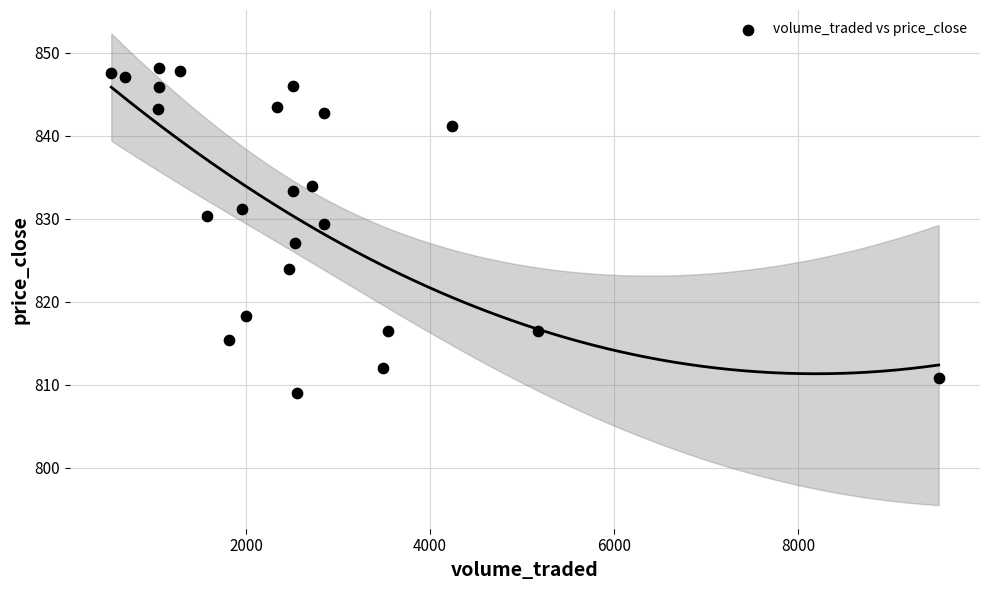

What is the range of Y values (max minus min)?

39.1